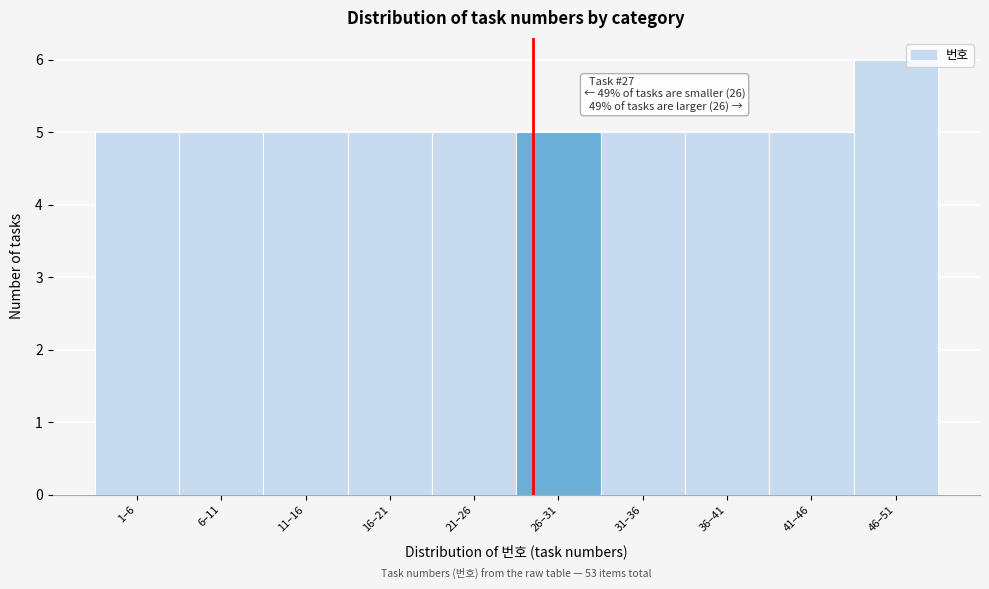

Reading left to right, what are all the values shown in this chart?

1–6=5	6–11=5	11–16=5	16–21=5	21–26=5	26–31=5	31–36=5	36–41=5	41–46=5	46–51=6